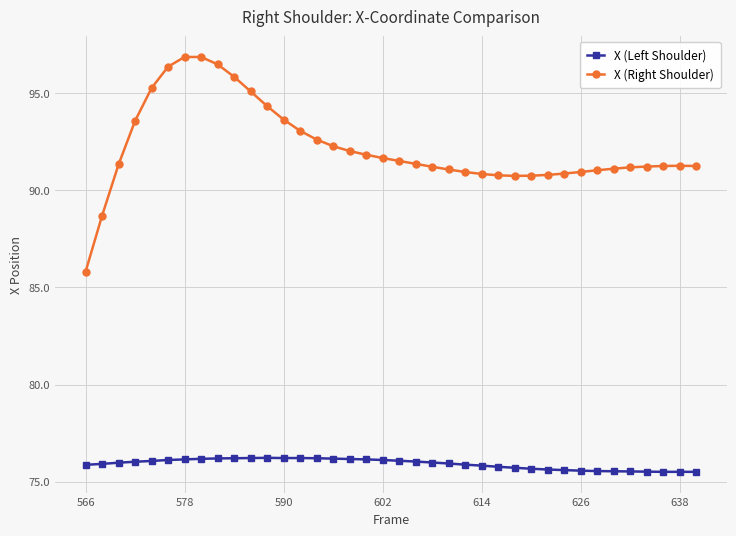

True or false: X (Left Shoulder) has more than 0 interior local peaks.

True